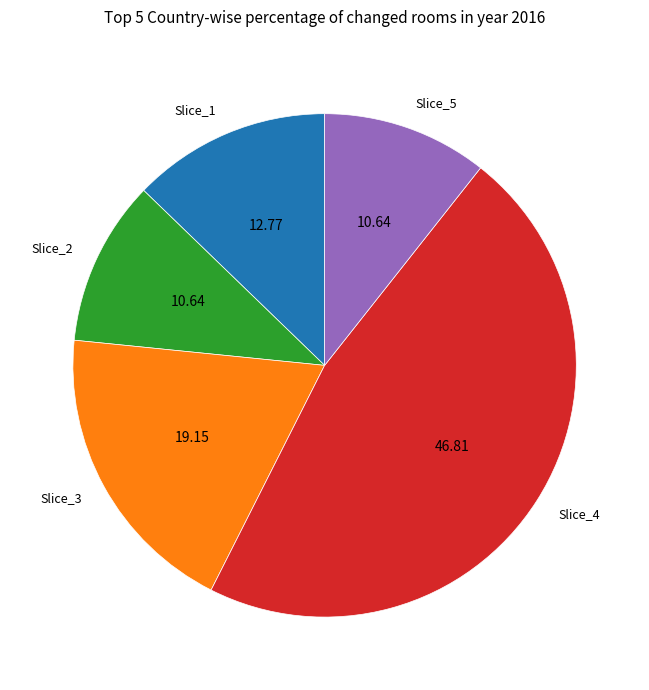

Is there any slice that represents more than half of the pie?

No